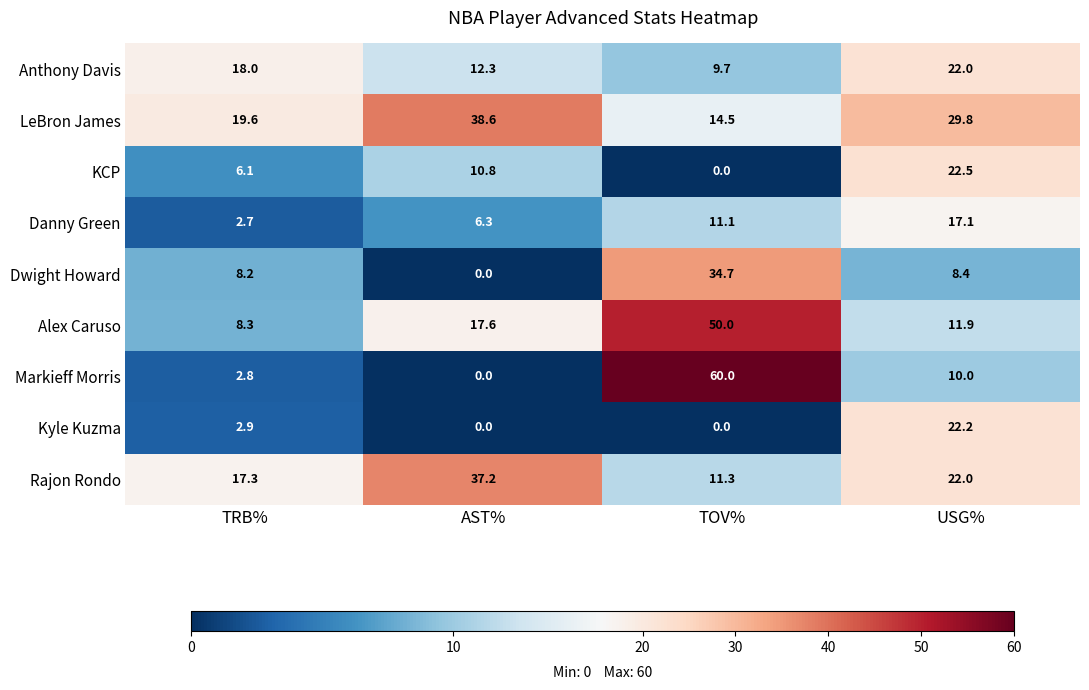

At which category is the sum across all series the highest?

TOV%